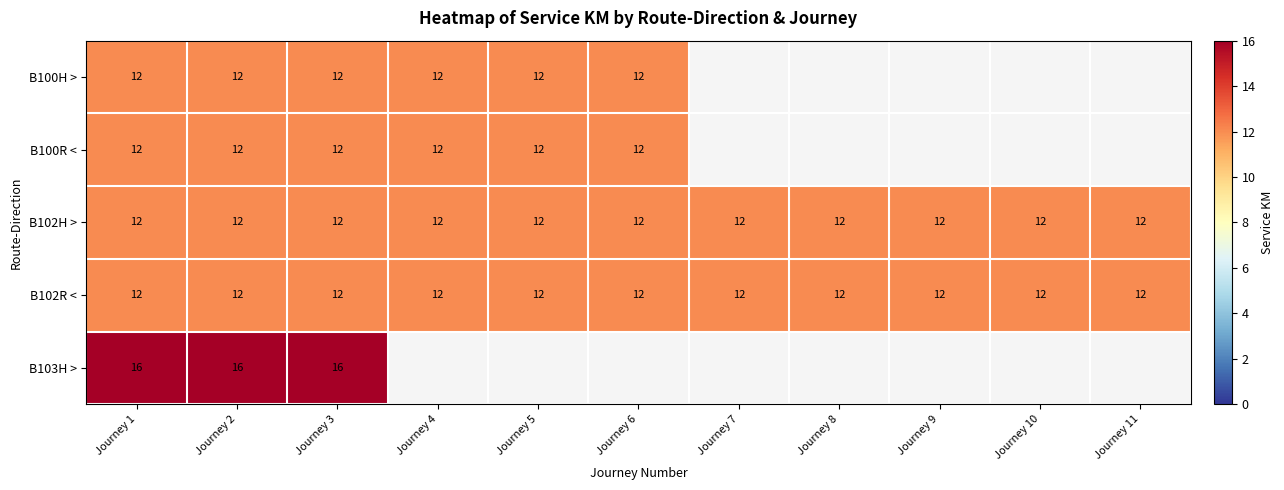

What is the greatest value displayed?

16